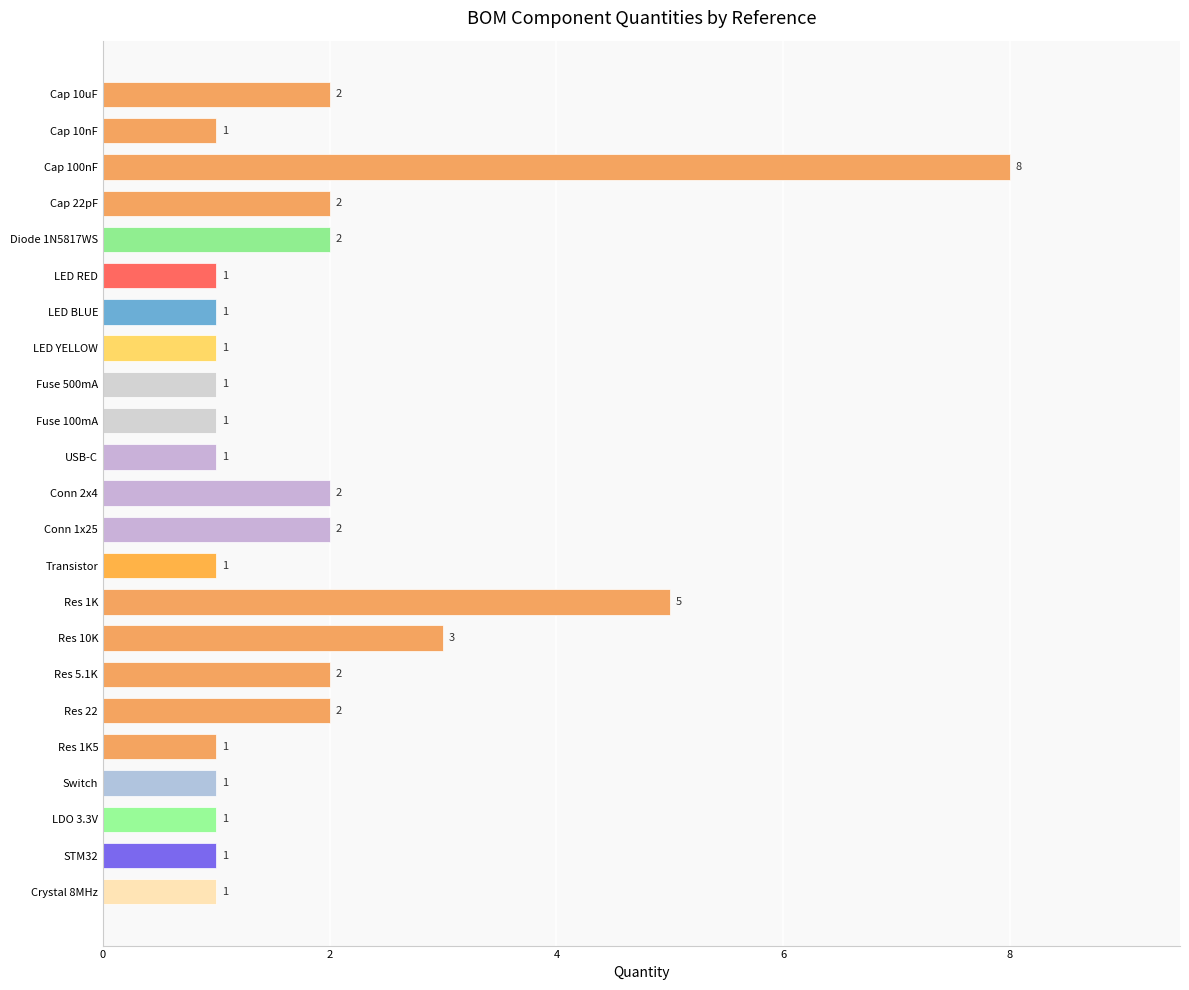

What position from the bottom is Conn 2x4?

12